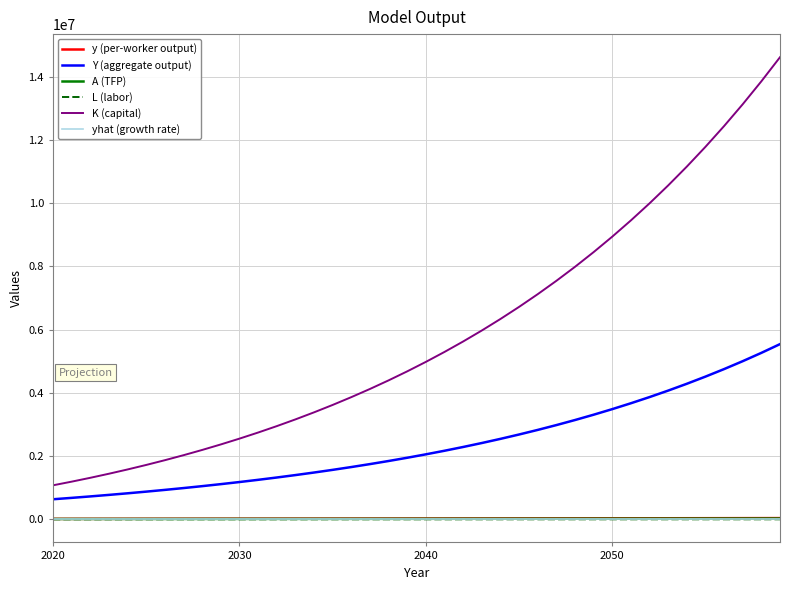

True or false: L (labor) and yhat (growth rate) cross at least once.

False